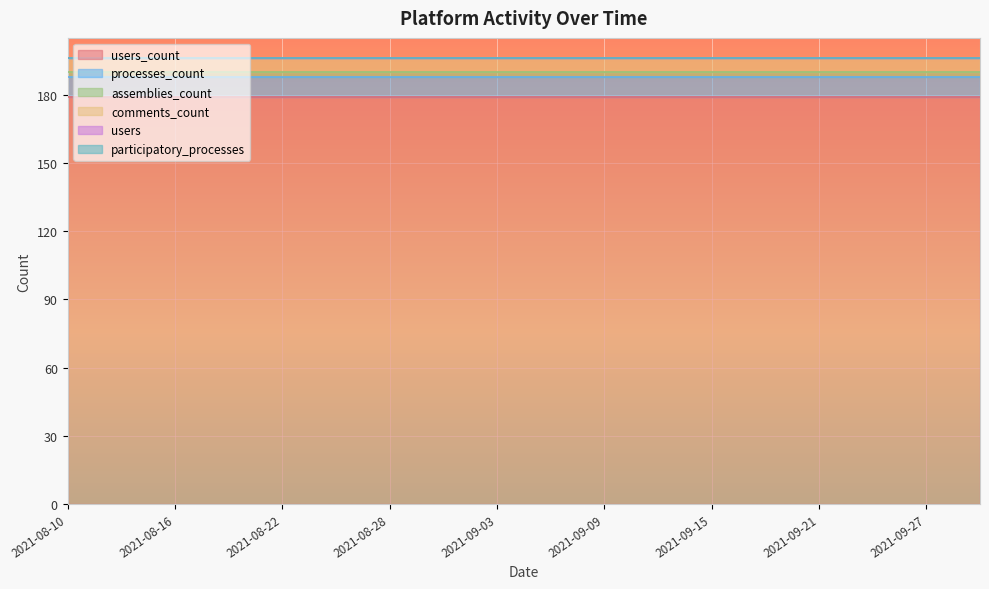

Reading right to left, what are all the values shown in this chart?

users_count: 179	179	179	179	179	179	179	179	179	179	179	179	179	179	179	179	179	179
processes_count: 9	9	9	9	9	9	9	9	9	9	9	9	9	9	9	9	9	9
assemblies_count: 2	2	2	2	2	2	2	2	2	2	2	2	2	2	2	2	2	2
comments_count: 6	6	6	6	6	6	6	6	6	6	6	6	6	6	6	6	6	6
users: 0	0	0	0	0	0	0	0	0	0	0	0	0	0	0	0	0	0
participatory_processes: 0	0	0	0	0	0	0	0	0	0	0	0	0	0	0	0	0	0